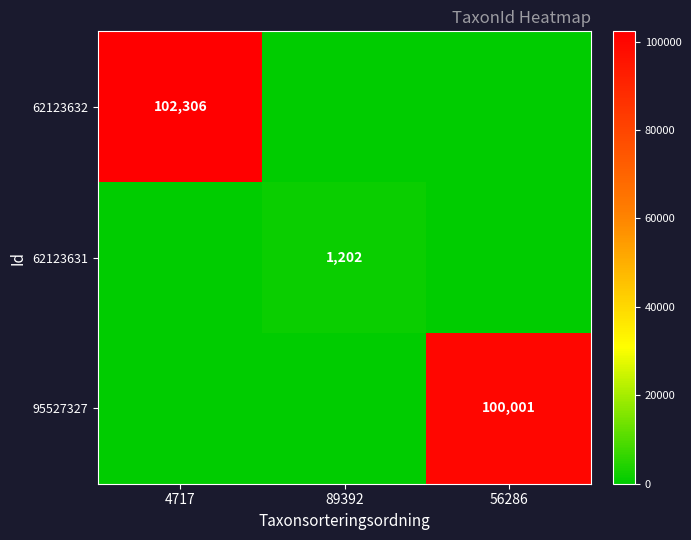

At which category is the sum across all series the highest?

4717